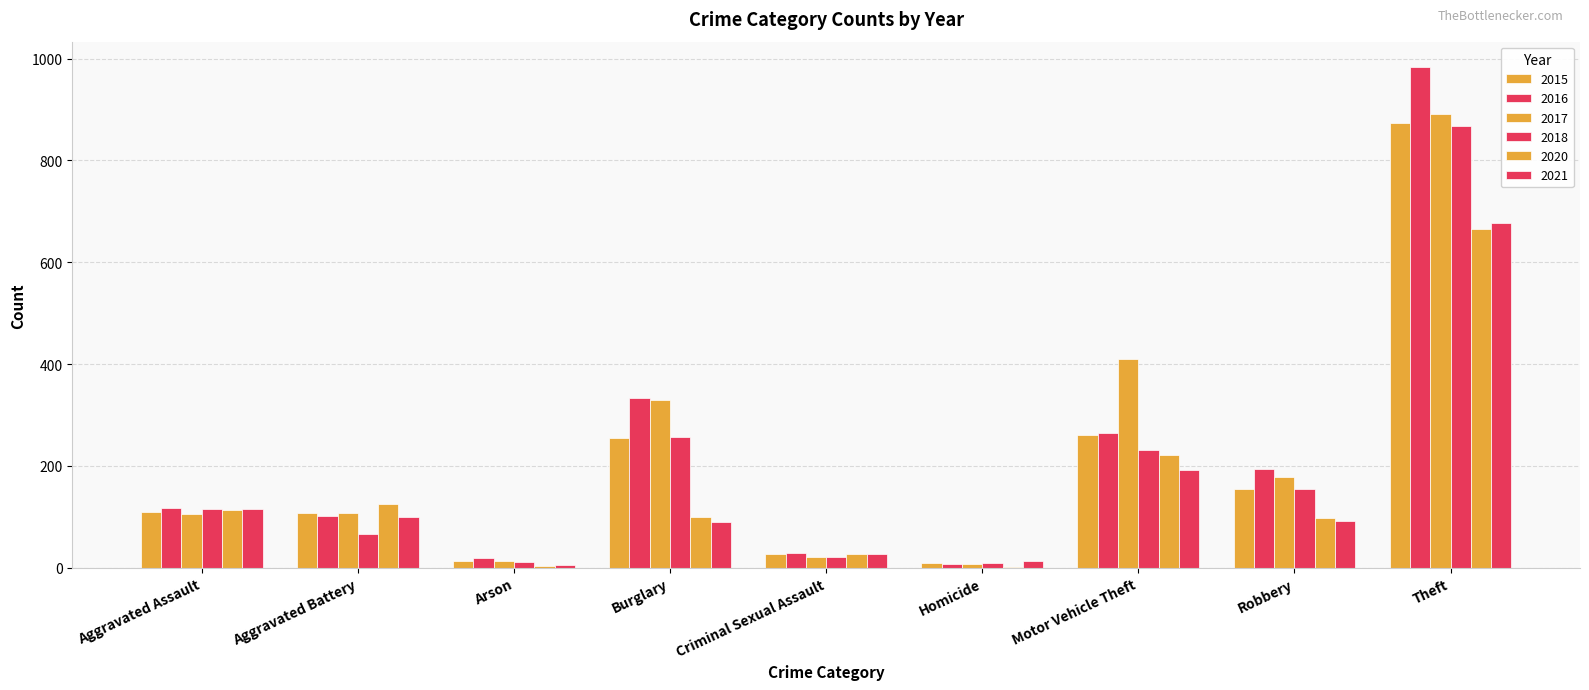

How many groups of bars are there?

9